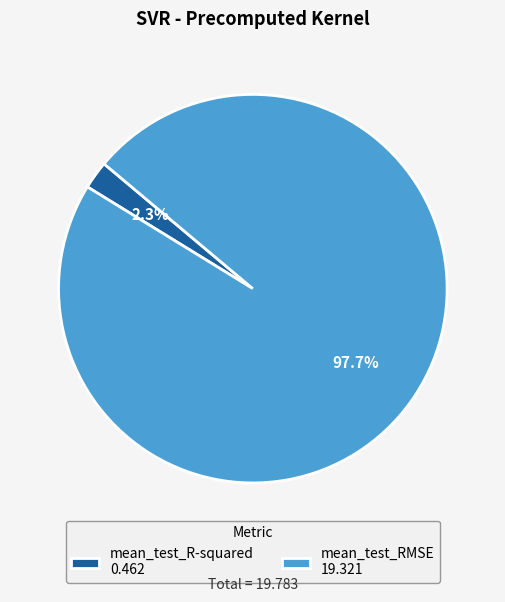

Is it true that mean_test_R-squared is 2% of the pie?

True